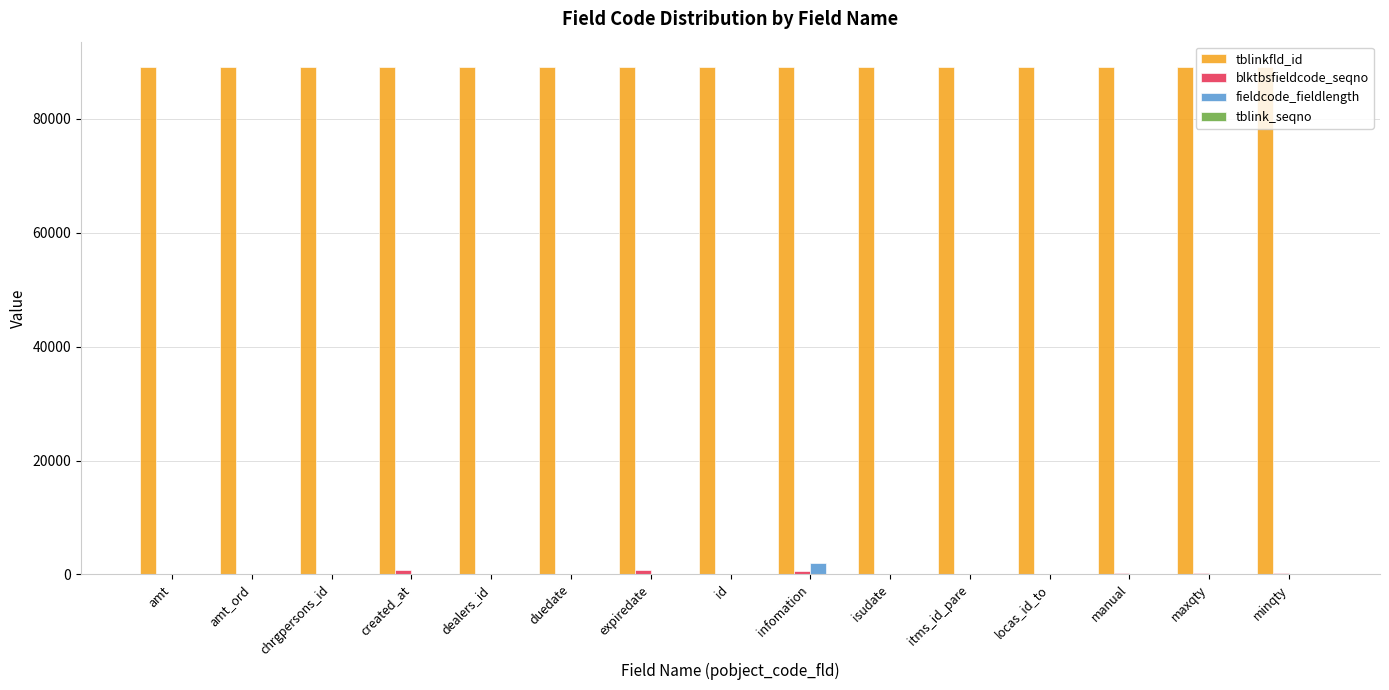

What is the greatest value displayed?

89089